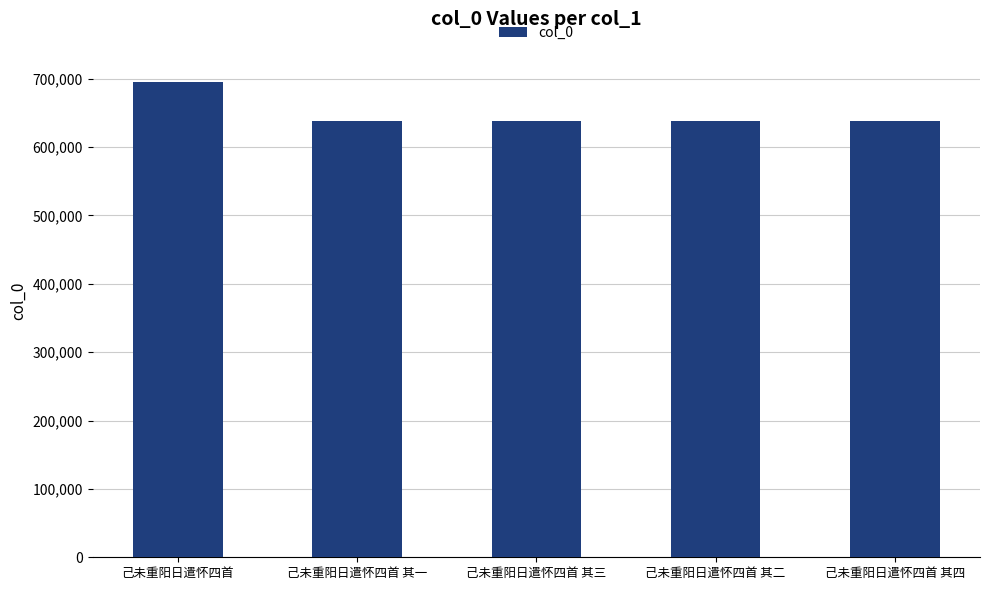

What is the value of the 2nd bar from the left?

638718